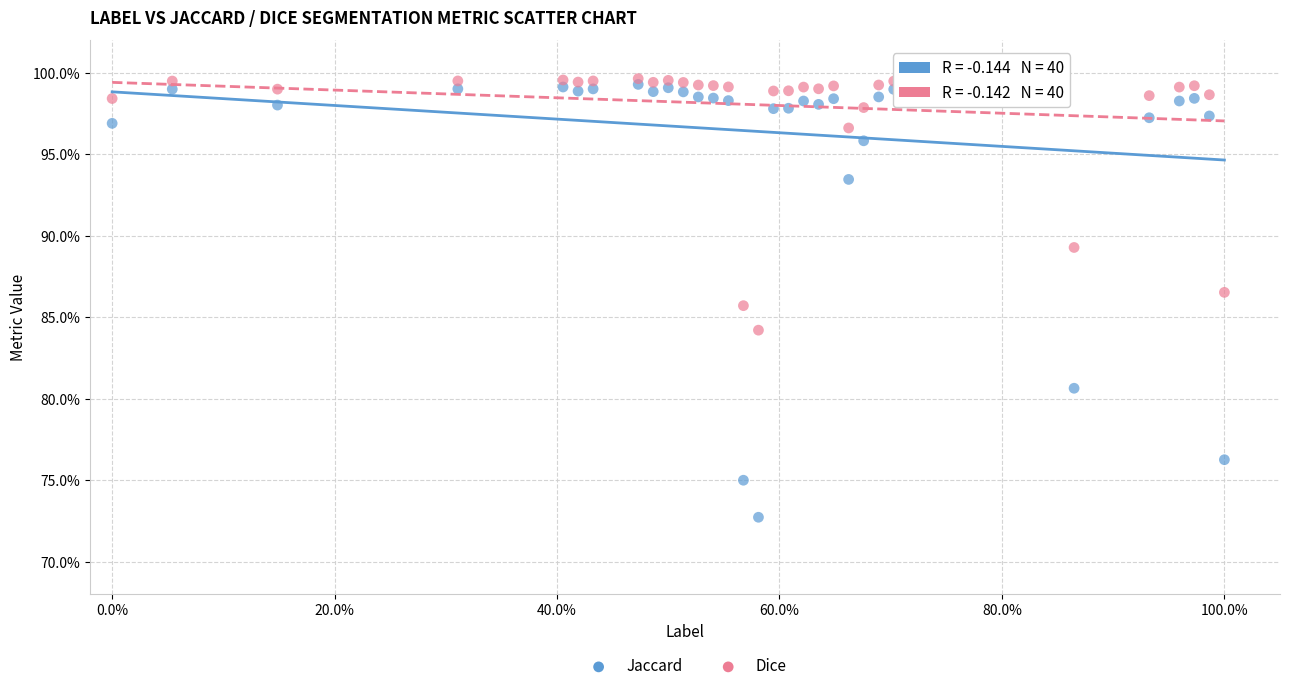

What are all the series names shown in the legend?

Jaccard, Dice